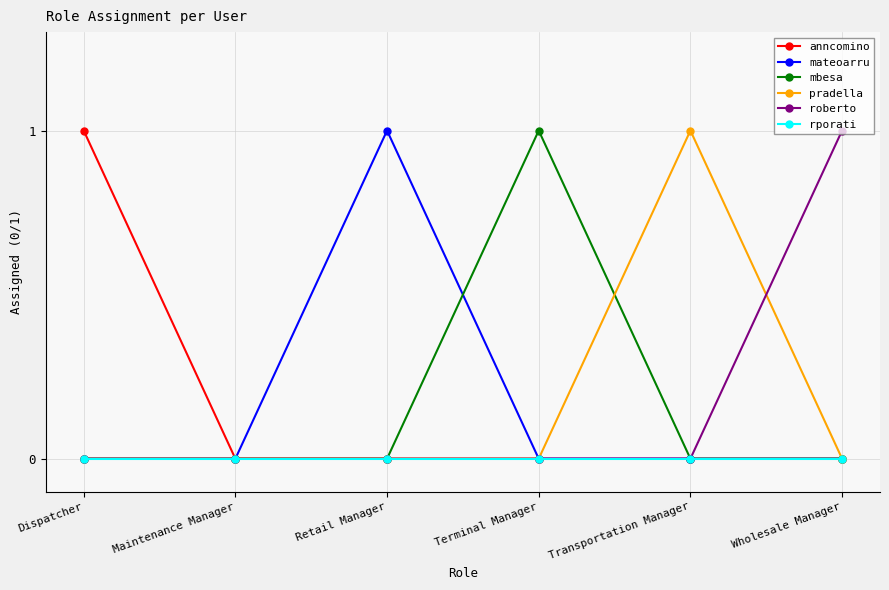

What is the difference between the pradella values at Dispatcher and Transportation Manager?

1